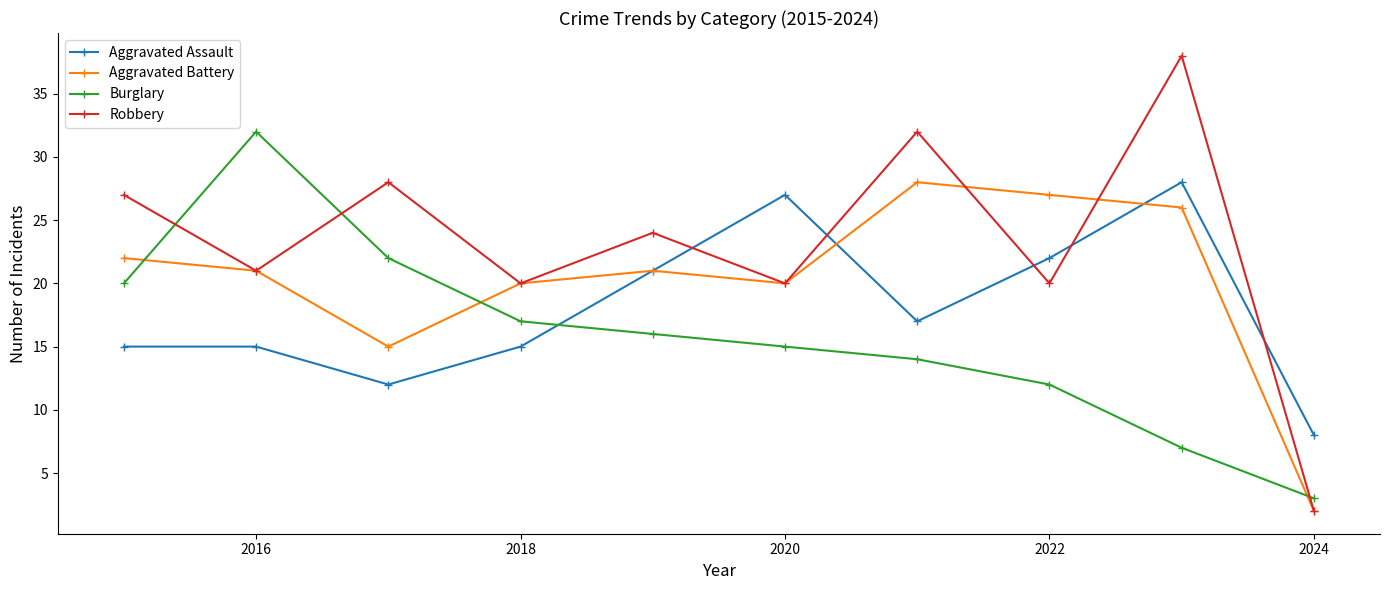

Reading left to right, list all the values displayed in this chart.

Aggravated Assault: 15	15	12	15	21	27	17	22	28	8
Aggravated Battery: 22	21	15	20	21	20	28	27	26	2
Burglary: 20	32	22	17	16	15	14	12	7	3
Robbery: 27	21	28	20	24	20	32	20	38	2